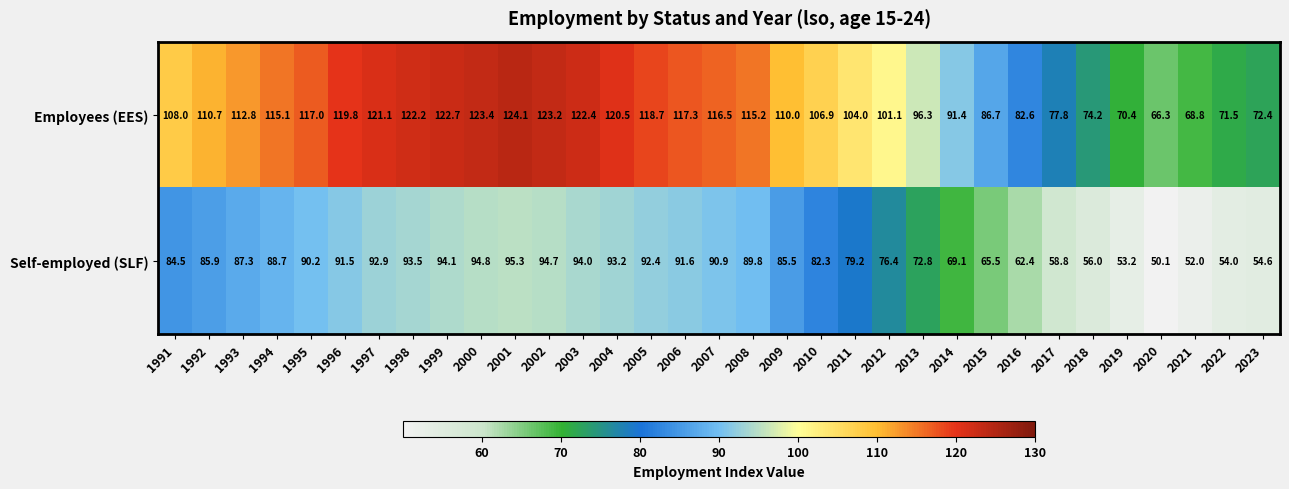

How many data points does each series have?

33